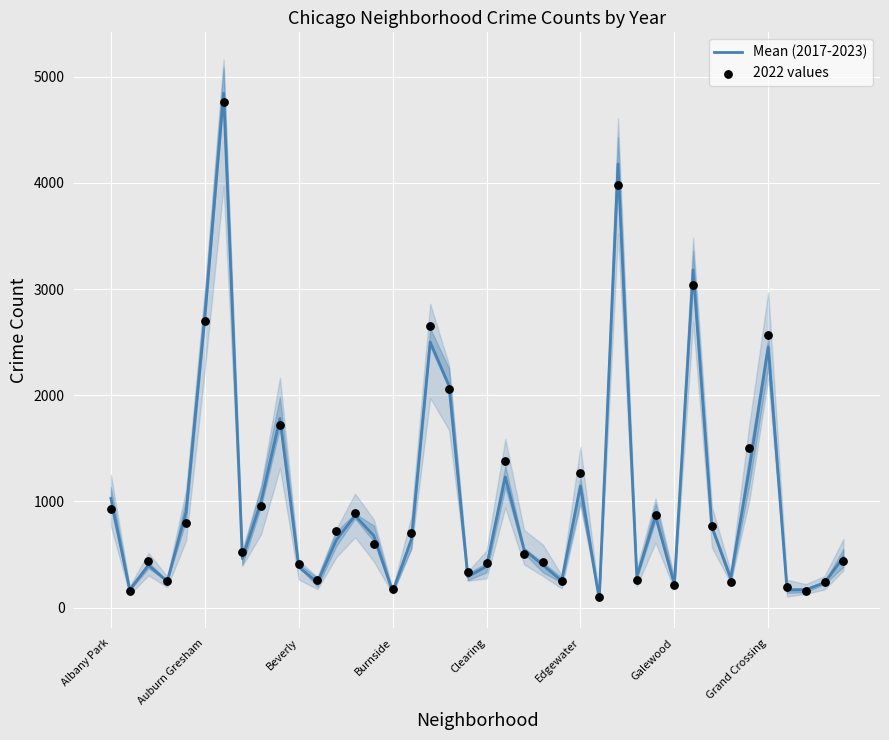

Which series has the widest spread of Y values?

Mean (2017-2023)